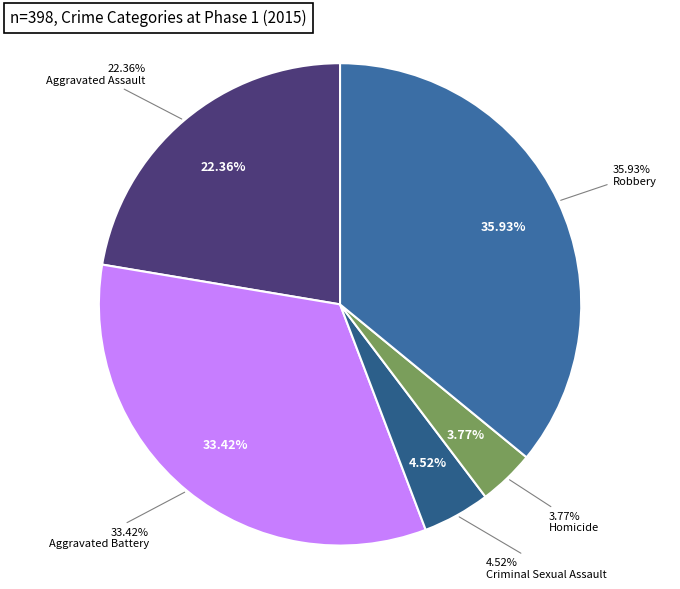

How much of the chart is everything except Aggravated Battery?

66.6%